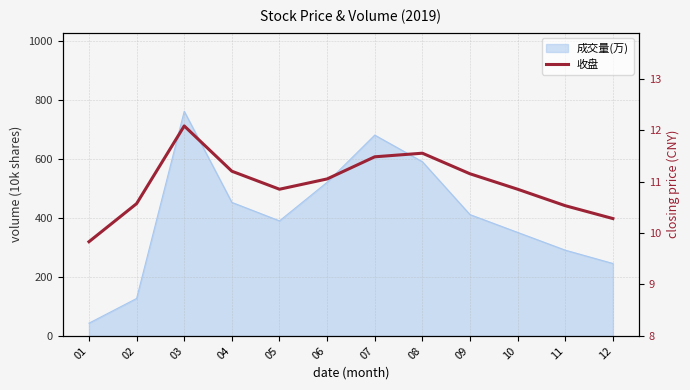

What is the value of the 2nd point from the left?

10.6